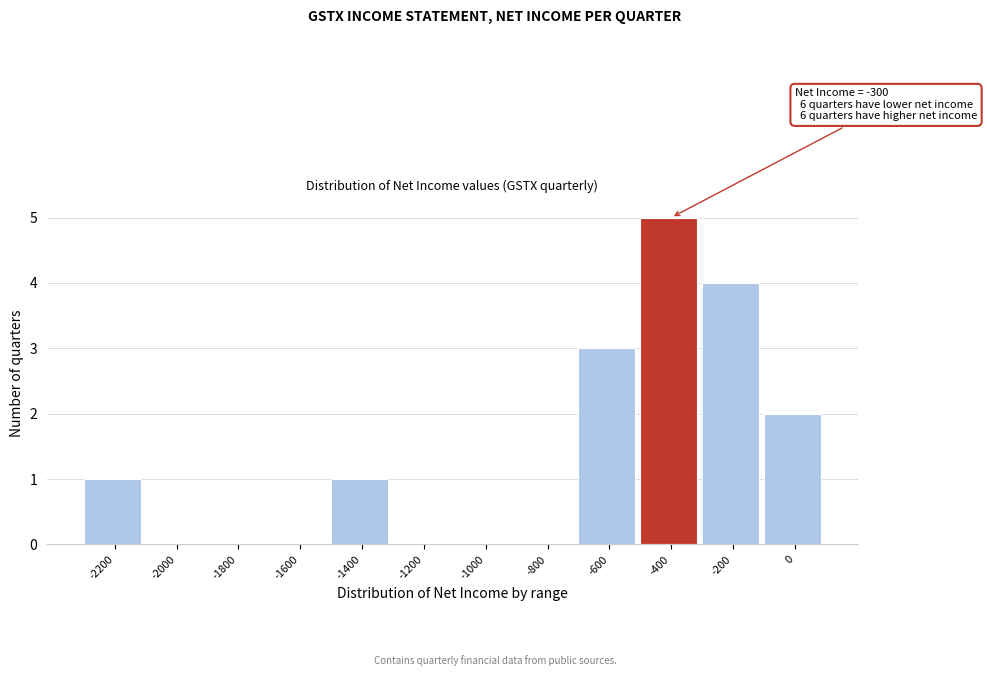

Reading right to left, list all the values displayed in this chart.

0=2	-200=4	-400=5	-600=3	-800=0	-1000=0	-1200=0	-1400=1	-1600=0	-1800=0	-2000=0	-2200=1